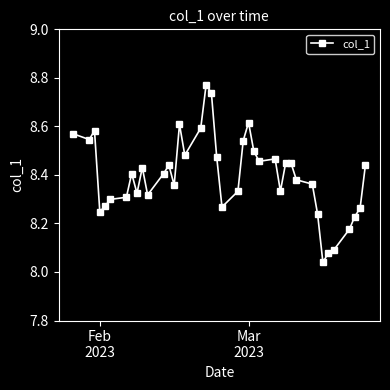

True or false: the data has more than 1 interior local peaks.

True